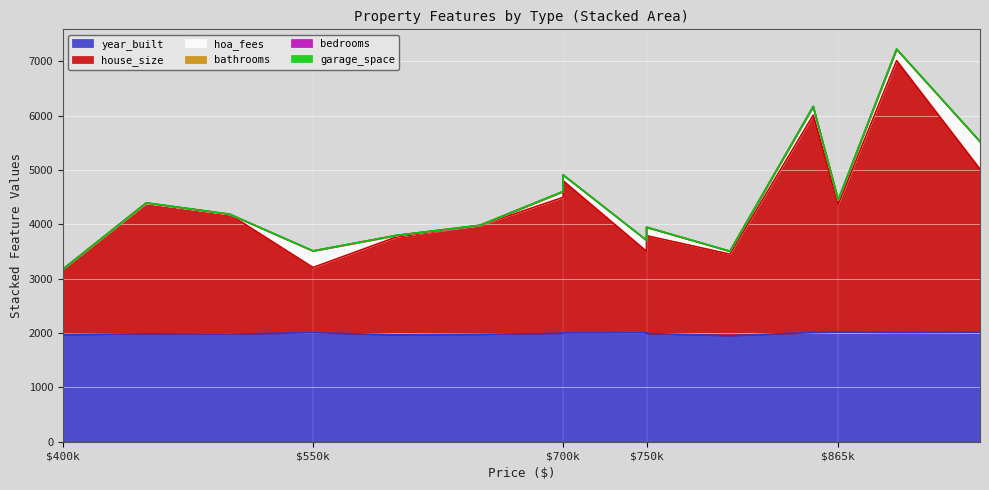

How many intersections are there between hoa_fees and garage_space?

1